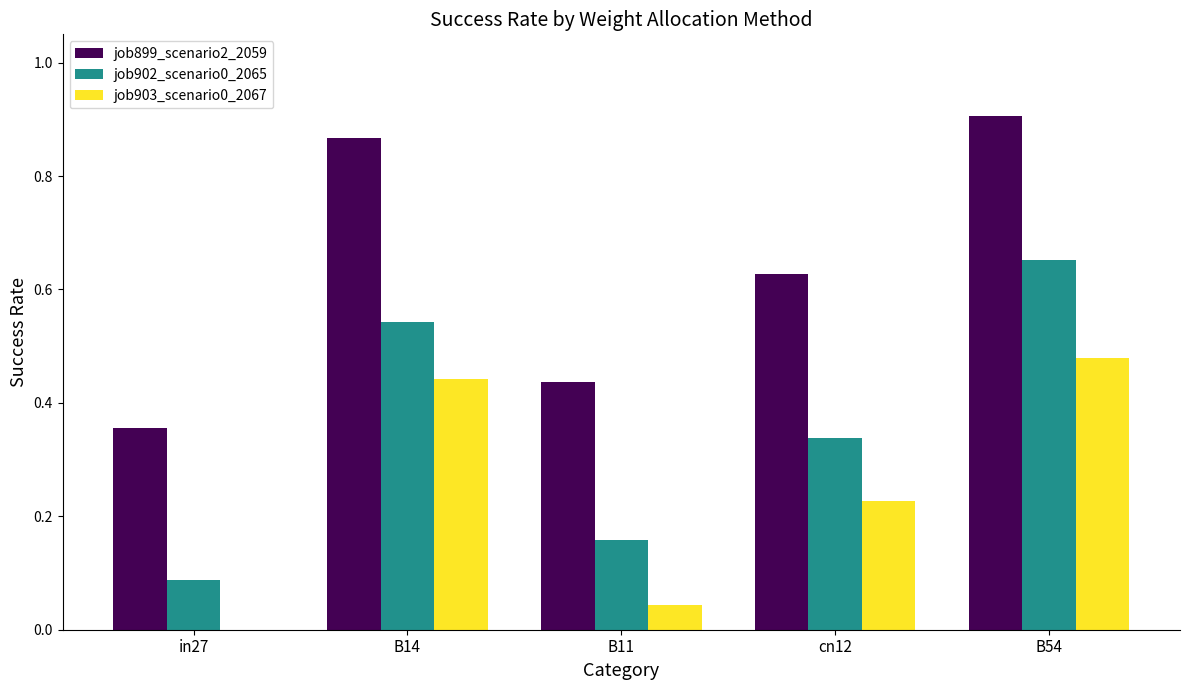

True or false: job902_scenario0_2065 has a value of 0.0 at in27.

False